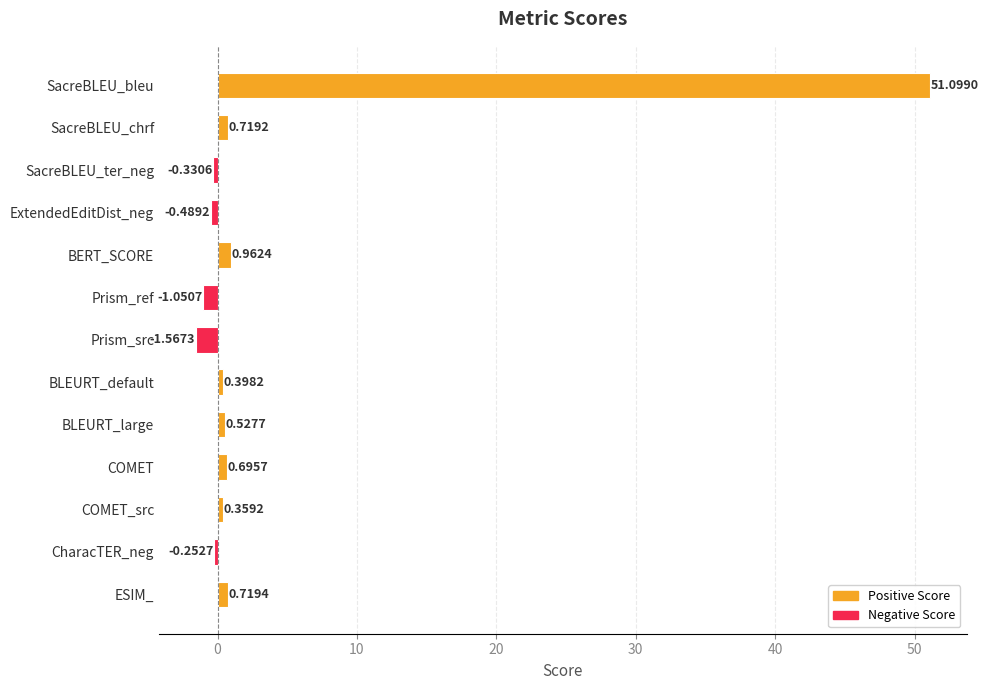

Where is the data nearest to the value 24?

BERT_SCORE